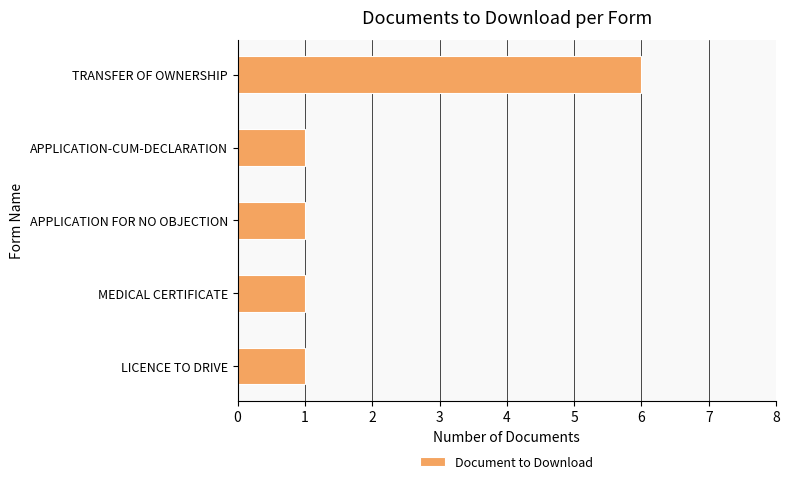

What is the ratio of the value at LICENCE TO DRIVE to the value at MEDICAL CERTIFICATE?

1.0